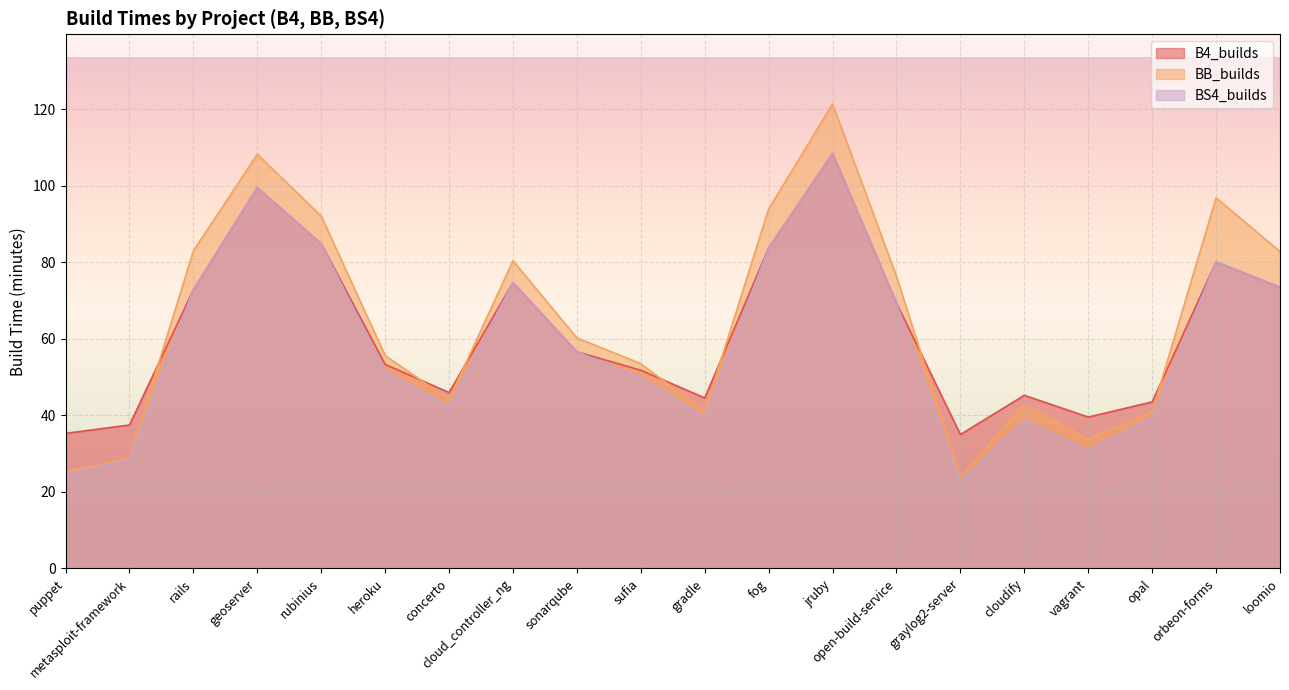

Reading left to right, what are all the values shown in this chart?

B4_builds: 35.3	37.5	72.8	99.5	84.9	53.3	46.0	74.7	56.6	51.8	44.5	83.7	108.4	69.4	35.0	45.2	39.5	43.5	80.1	73.5
BB_builds: 25.1	29.0	83.0	108.2	92.1	55.6	44.1	80.4	60.2	53.5	41.0	93.9	121.4	76.3	23.8	42.9	33.8	40.9	96.8	82.8
BS4_builds: 24.5	28.4	72.8	99.5	84.9	51.4	42.2	74.7	56.6	49.8	39.5	83.7	108.4	69.4	22.8	38.6	30.8	39.5	80.1	73.5